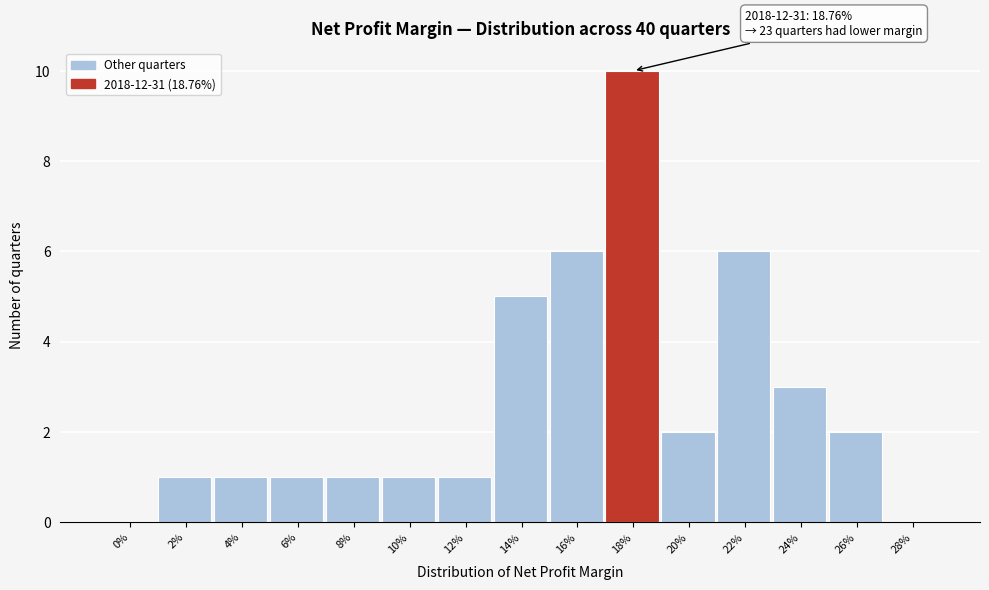

Reading left to right, what are all the values shown in this chart?

0%=0	2%=1	4%=1	6%=1	8%=1	10%=1	12%=1	14%=5	16%=6	18%=10	20%=2	22%=6	24%=3	26%=2	28%=0